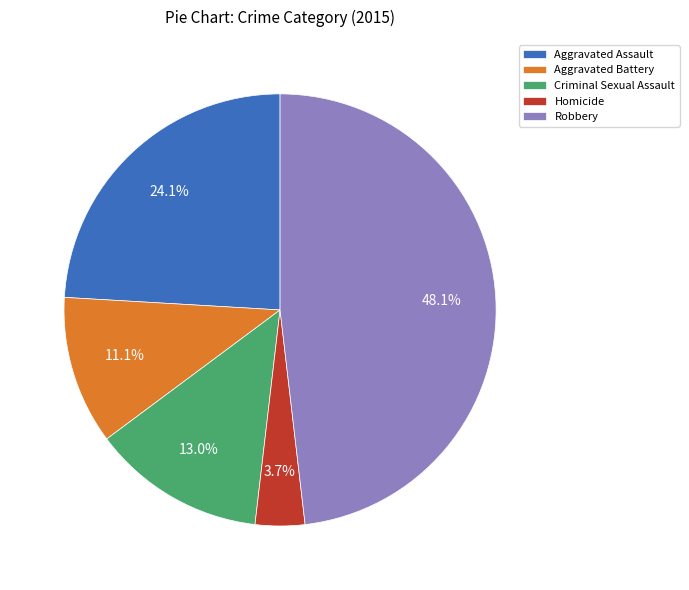

Count the number of slices in the pie.

5